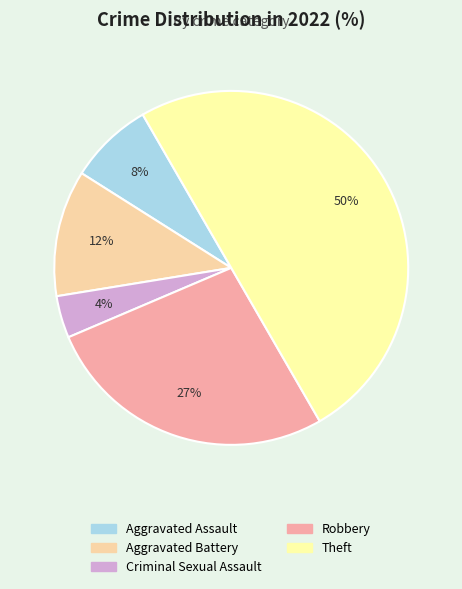

True or false: Theft accounts for 50% of the total.

True